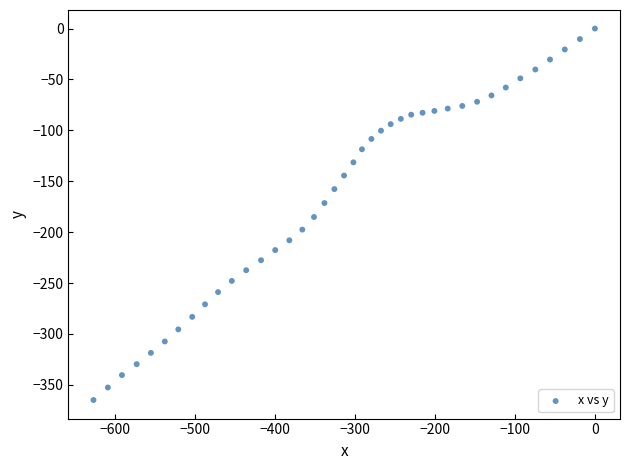

What is the range of X values (max minus min)?

627.2